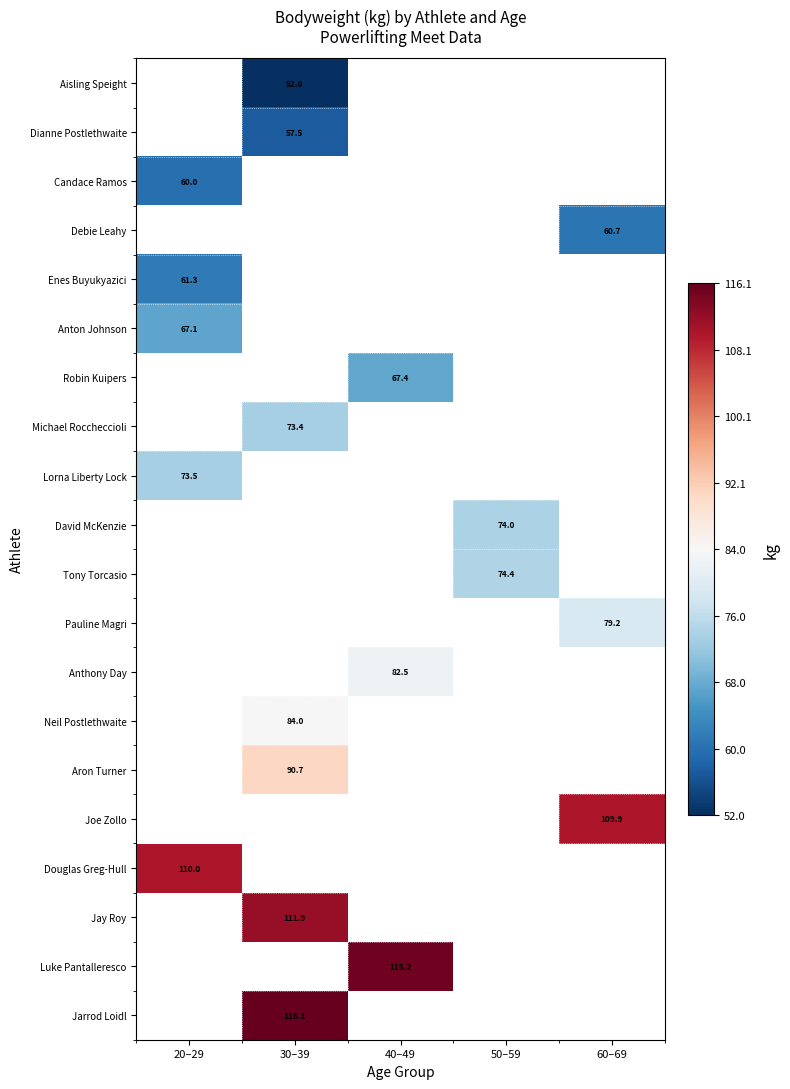

True or false: Tony Torcasio has a value of 74.4 at 50–59.

True